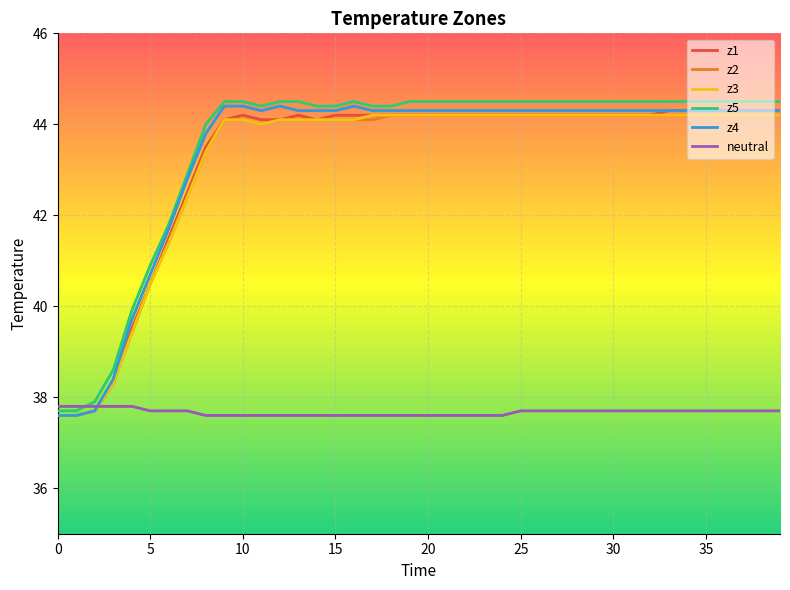

True or false: z4 has a value of 44.3 at 13.

True